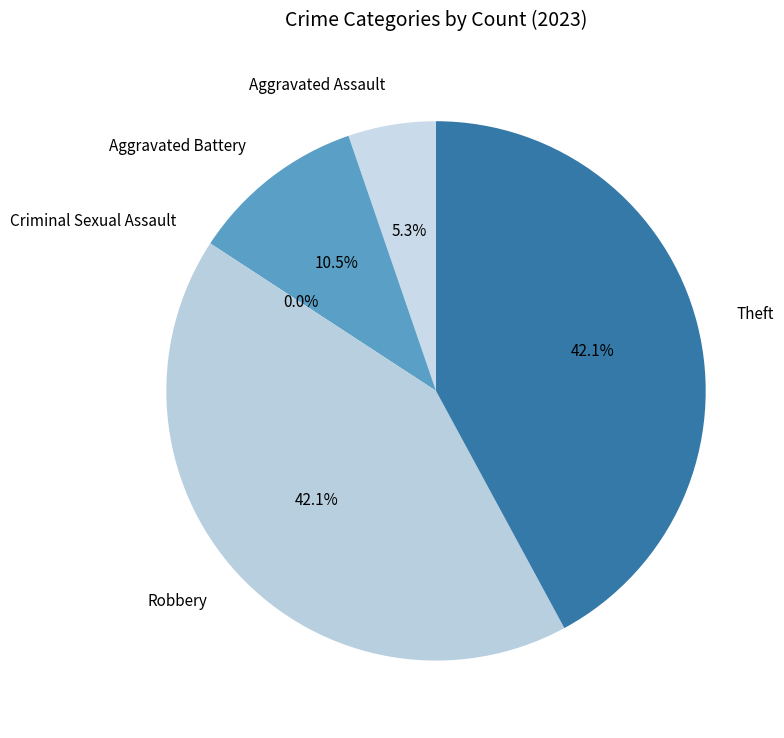

How many slices are in this pie chart?

5